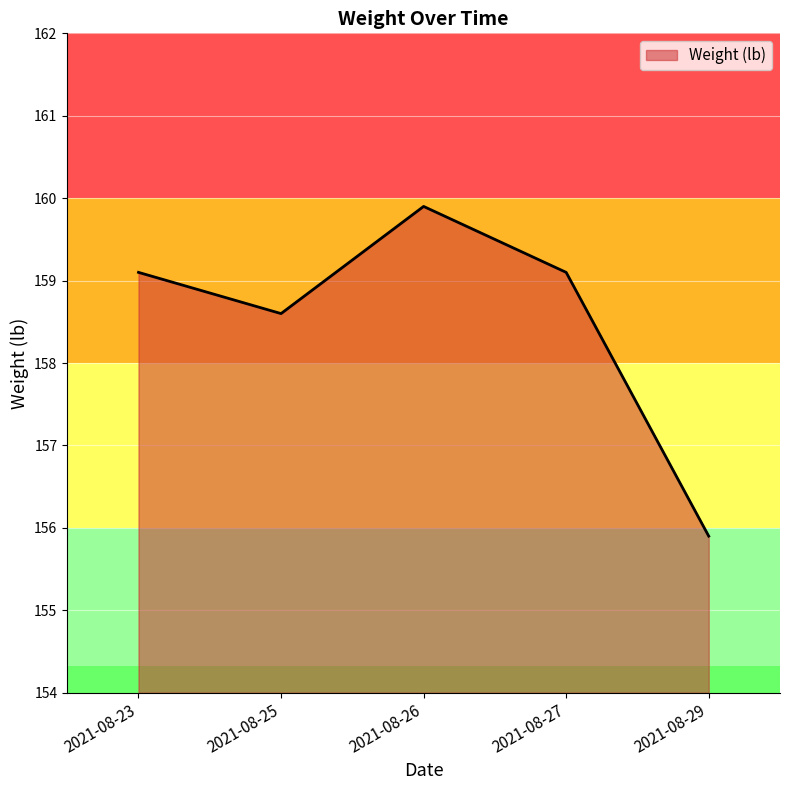

Reading right to left, extract all data points from this chart.

155.9	159.1	159.9	158.6	159.1